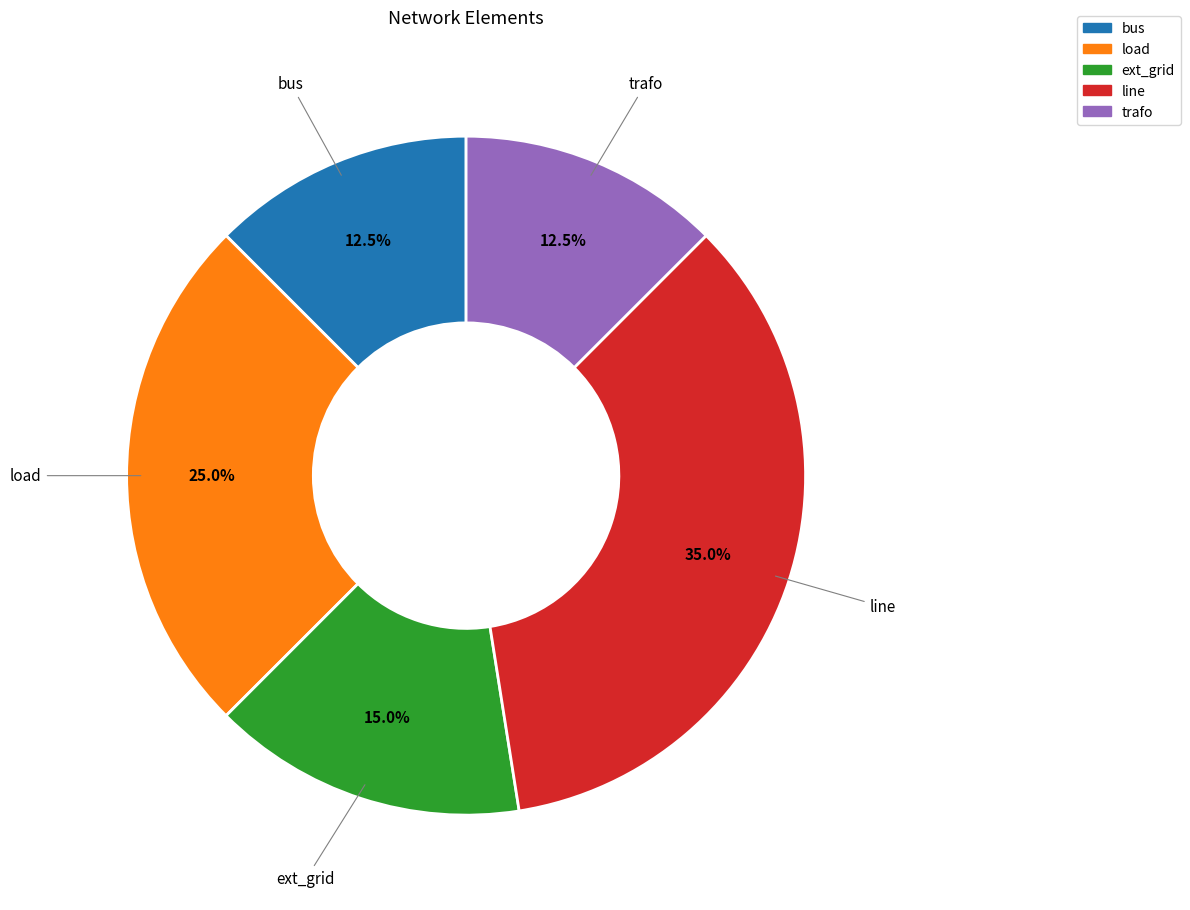

What is the largest slice in the pie chart?

line